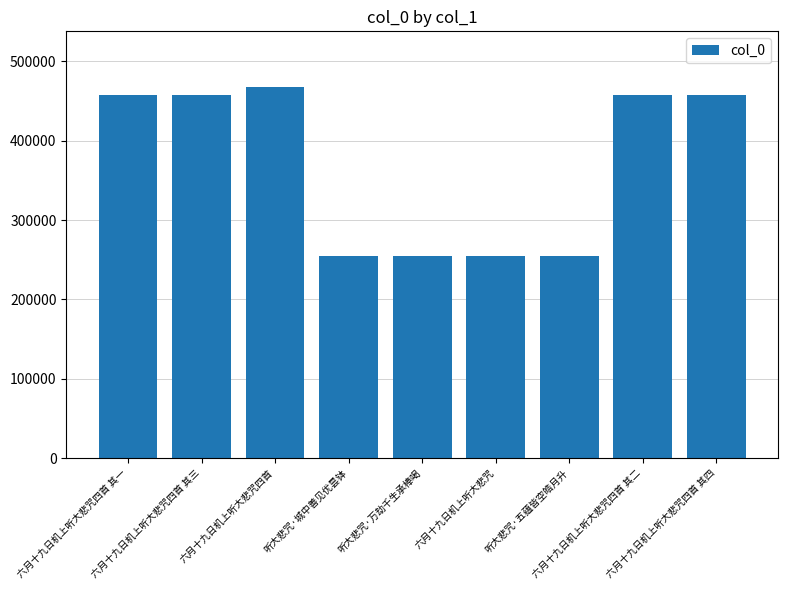

What is the value of the 4th bar from the left?

254201